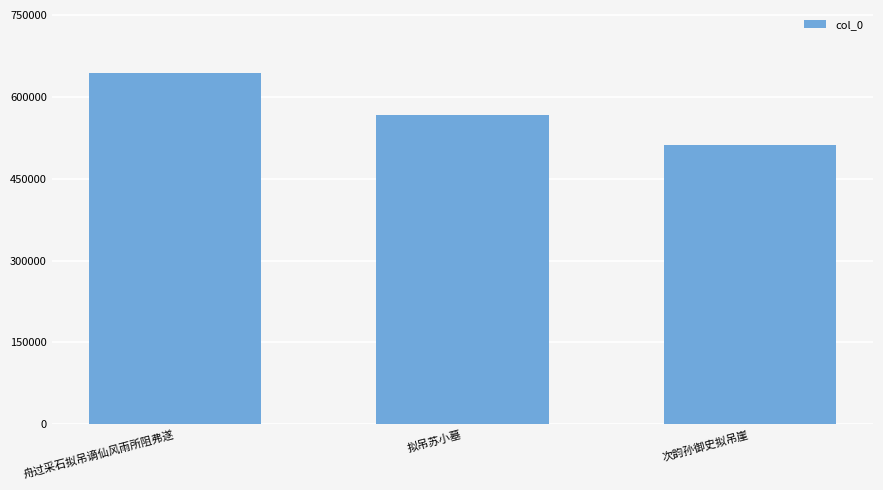

How many bars are there in total?

3